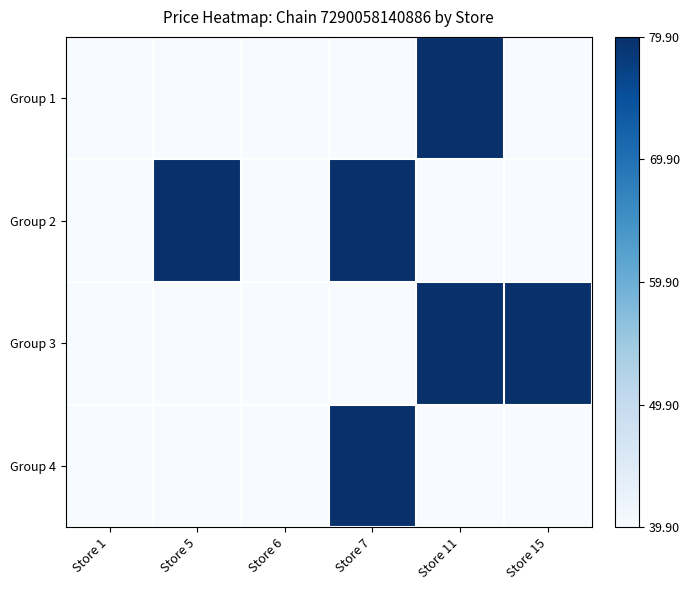

How many distinct data groups are displayed?

4